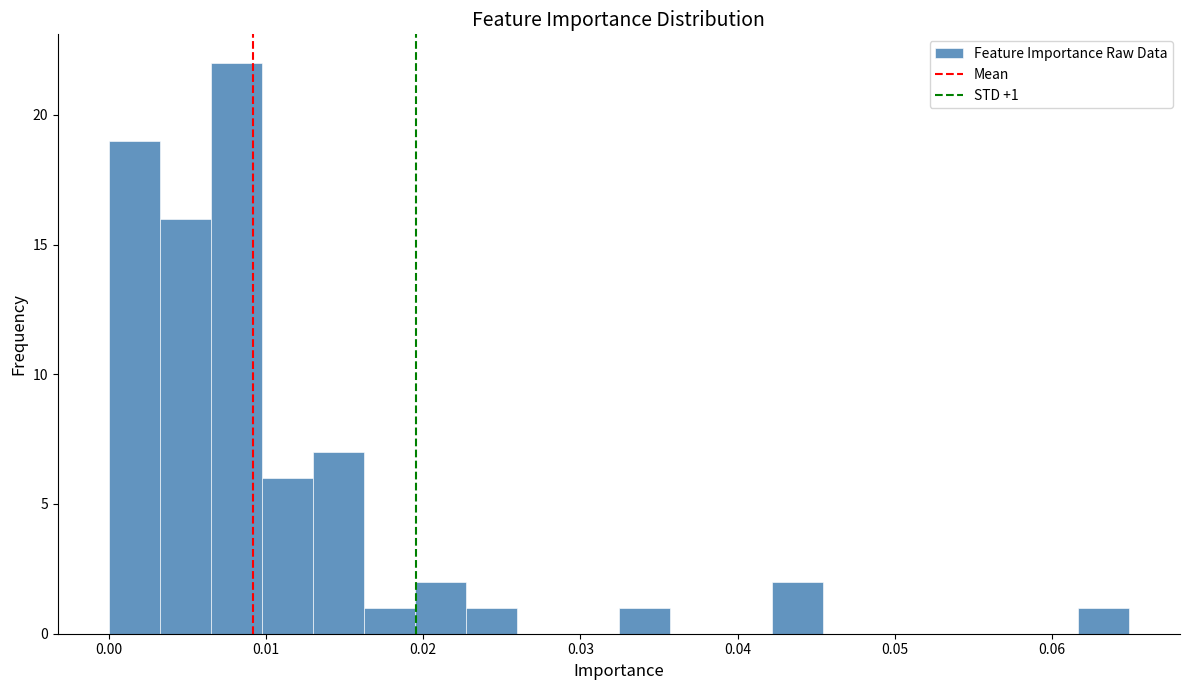

Around what value on the x-axis is the tallest bar? Give the approximate position of its centre, as read against the axis.

0.008